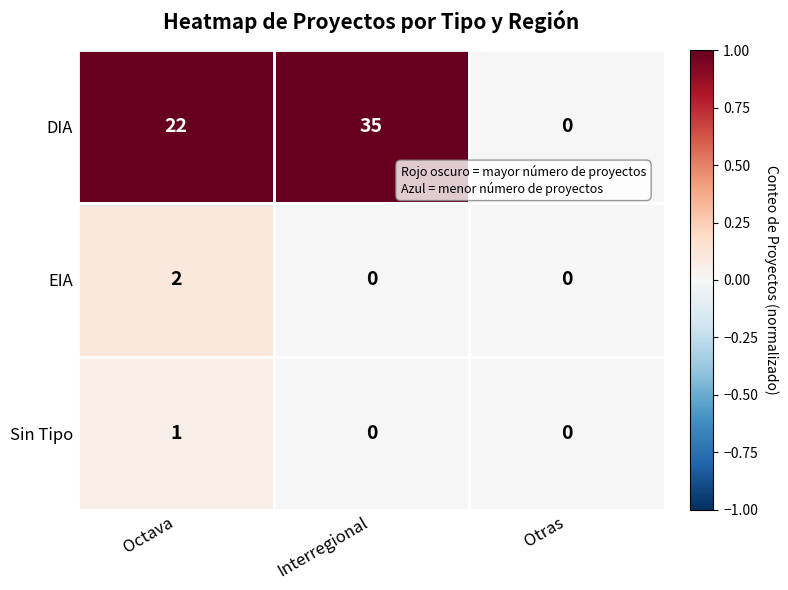

Count the number of data series in this chart.

3